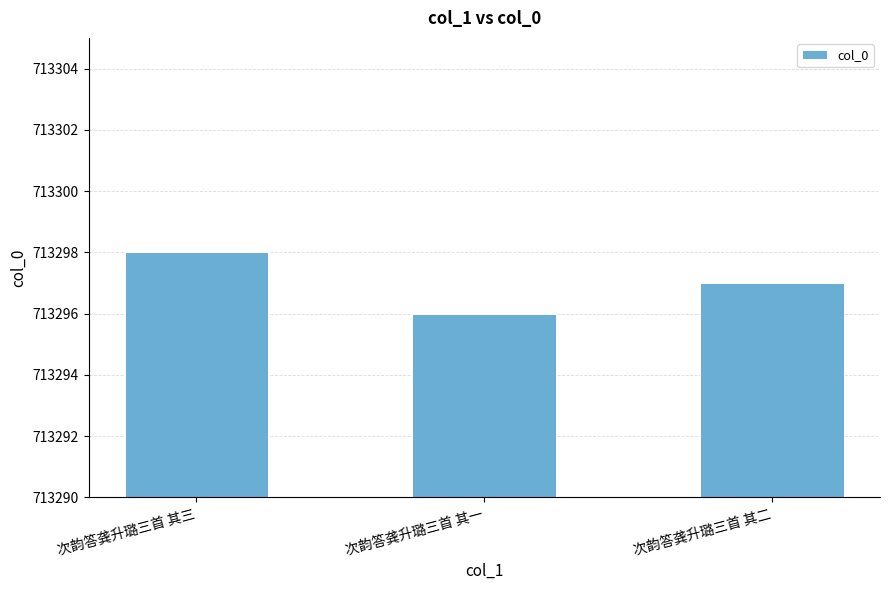

Which has a higher value, 次韵答龚升璐三首 其三 or 次韵答龚升璐三首 其一?

次韵答龚升璐三首 其三